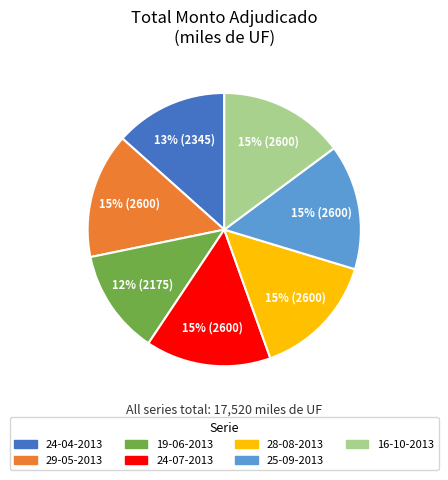

Which slice is the smallest?

19-06-2013